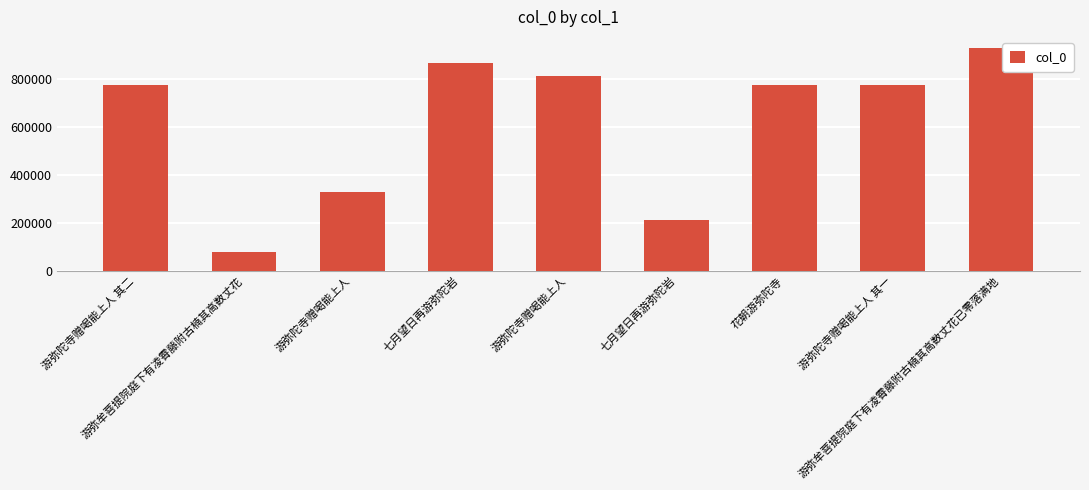

List the labels in order of value, largest first.

游弥牟菩提院庭下有凌霄藤附古楠其高数丈花已零落满地, 七月望日再游弥陀岩, 游弥陀寺赠喝能上人, 游弥陀寺赠喝能上人 其二, 游弥陀寺赠喝能上人 其一, 花朝游弥陀寺, 游弥陀寺赠喝能上人, 七月望日再游弥陀岩, 游弥牟菩提院庭下有凌霄藤附古楠其高数丈花